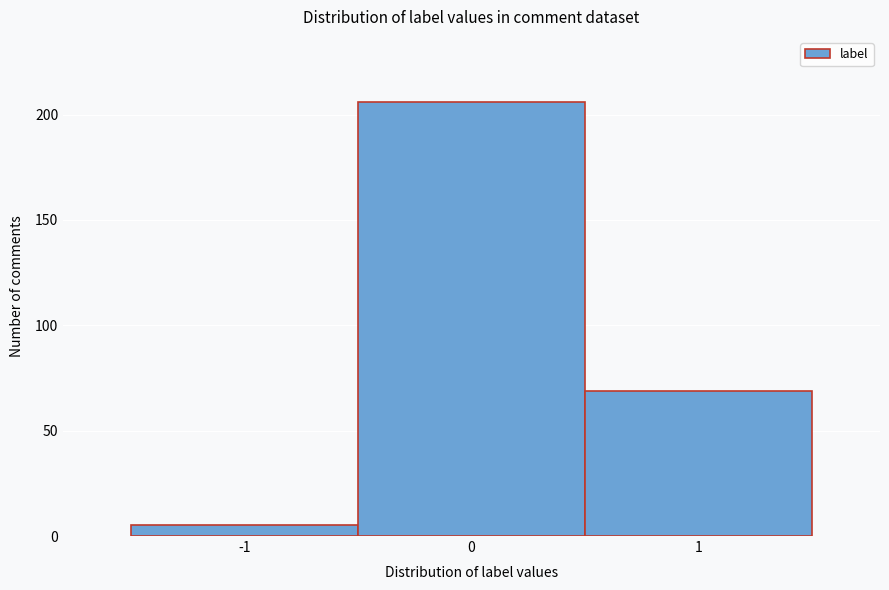

Reading left to right, transcribe this chart: for each bar, give the range it covers on the x-axis and its height. The values are not printed on the chart, so give them approximately, as read against the axis.

-1.5 to -0.5: 5
-0.5 to 0.5: 205
0.5 to 1.5: 70